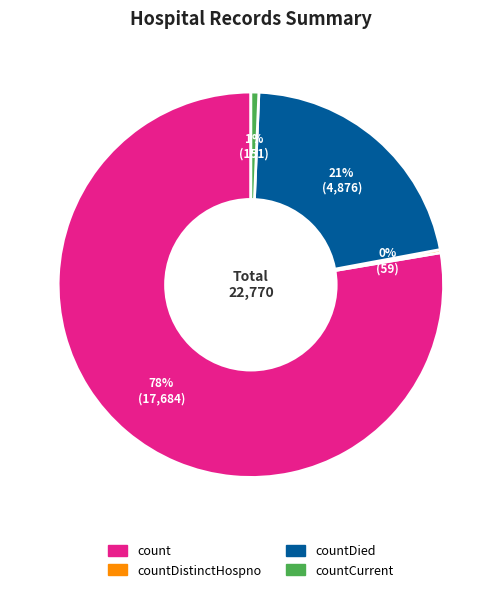

Is there a majority slice in this chart?

Yes